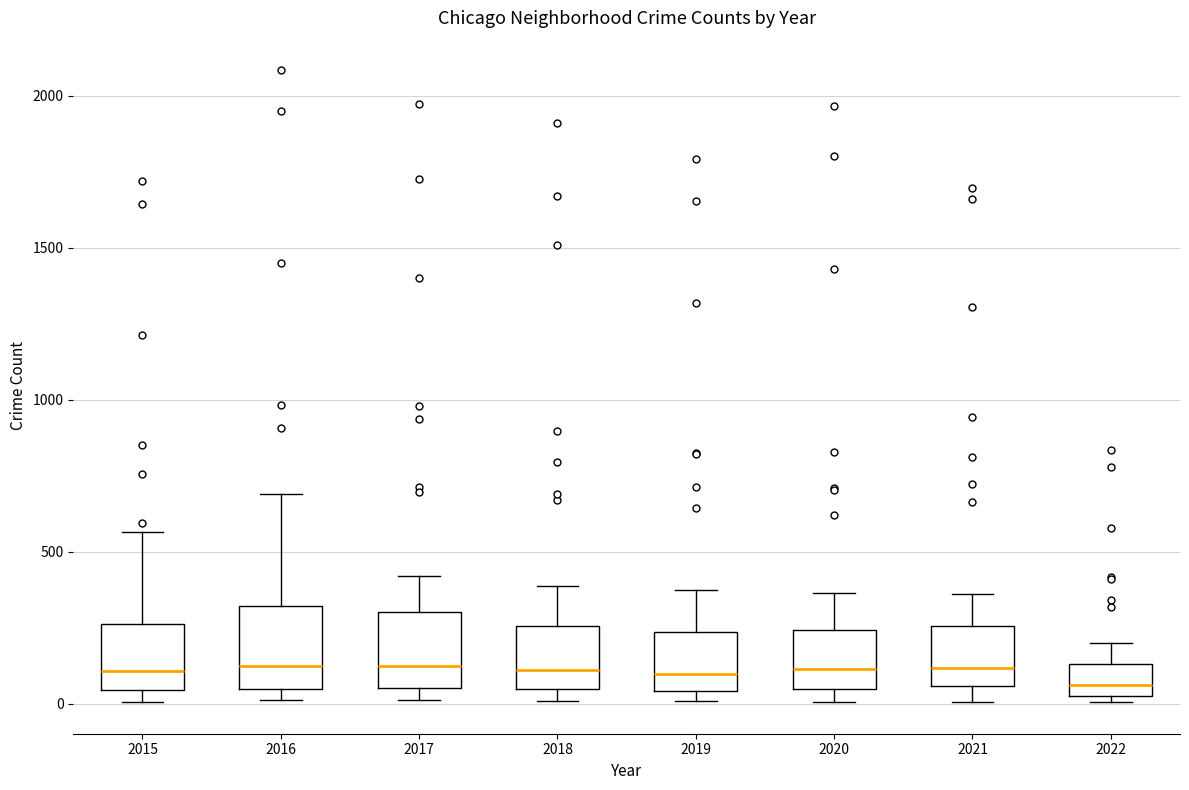

Reading left to right, read every box against the y-axis: the position of its median line, the range the box covers, and the ends of its whiskers. The values are not printed on the chart, so give them approximately, as read against the axis.

2015: median 100, box 50 to 250, whiskers 0 to 550
2016: median 150, box 50 to 300, whiskers 0 to 700
2017: median 100, box 50 to 300, whiskers 0 to 400
2018: median 100, box 50 to 250, whiskers 0 to 400
2019: median 100, box 50 to 250, whiskers 0 to 400
2020: median 100, box 50 to 250, whiskers 0 to 350
2021: median 100, box 50 to 250, whiskers 0 to 350
2022: median 50 (just above the box's lower edge), box 50 to 150, whiskers 0 to 200